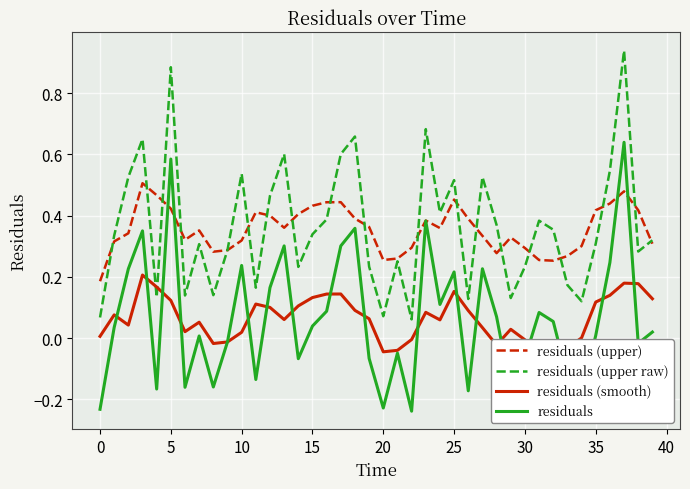

True or false: residuals and residuals (upper raw) intersect in this chart.

False